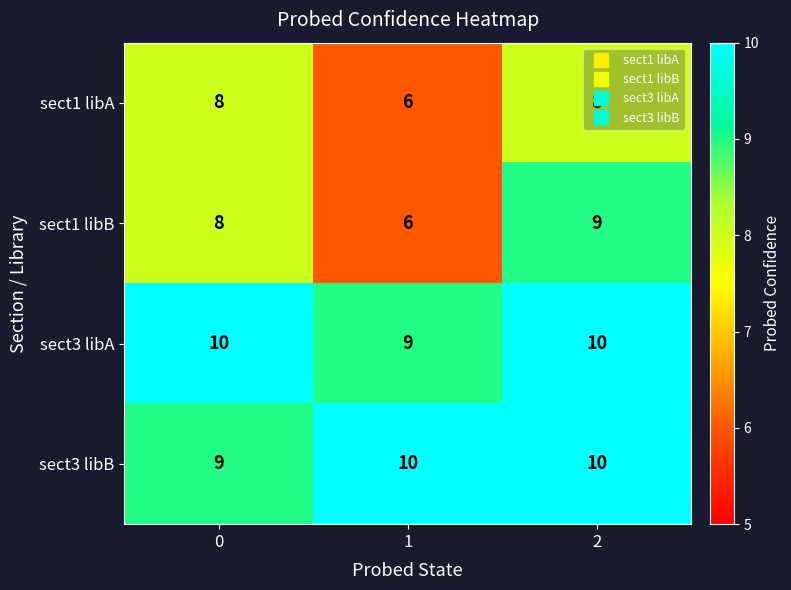

What is the maximum value shown in the chart?

10